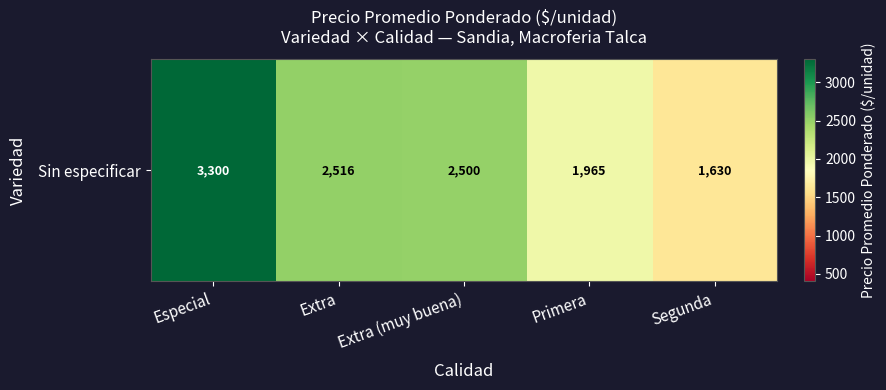

True or false: the data shows 3704.8 at Extra (muy buena).

False